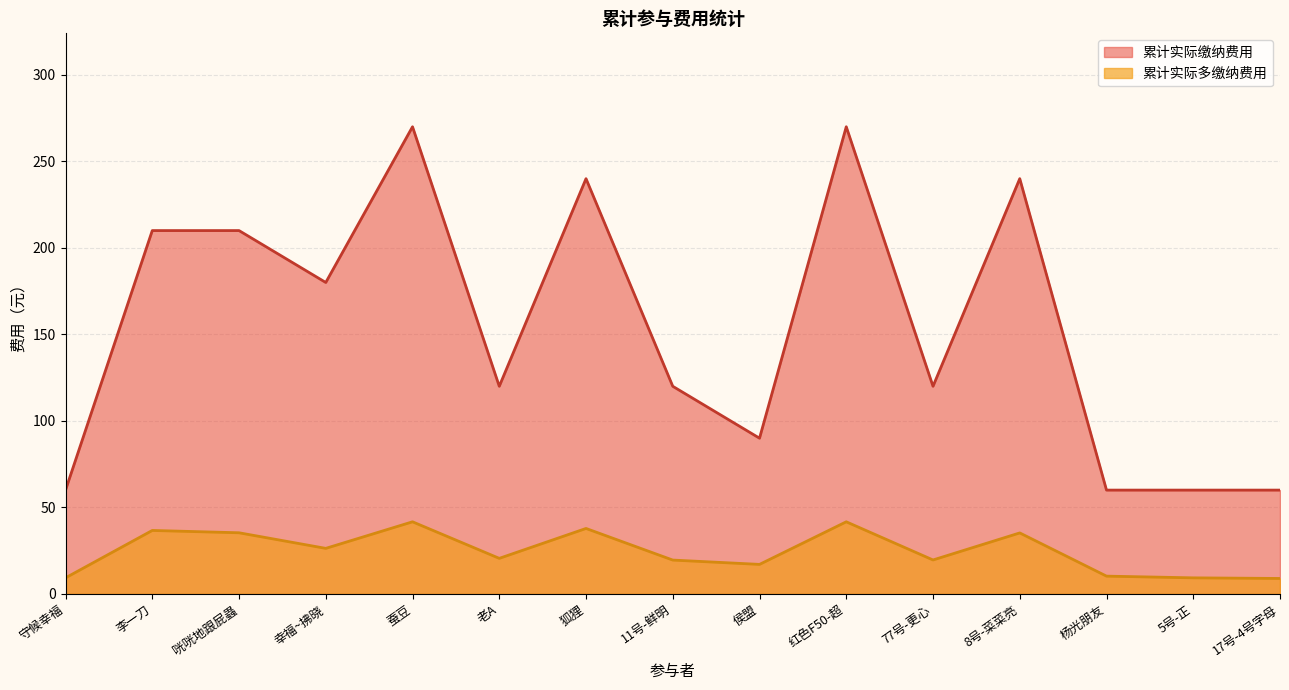

Where is the first local minimum for 累计实际缴纳费用?

幸福~拂晓